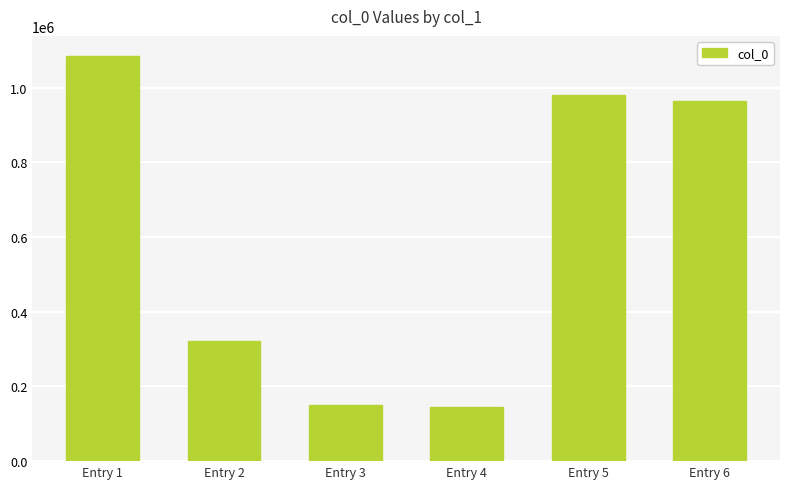

Approximately how many times larger is the value at Entry 1 compared to Entry 5?

1.1